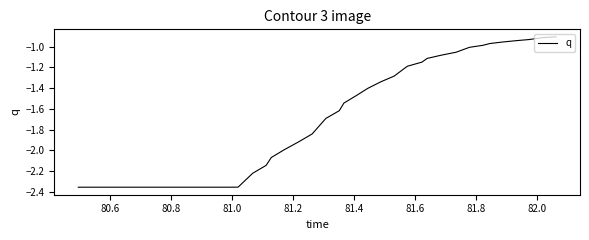

Does the chart have visible grid lines?

No